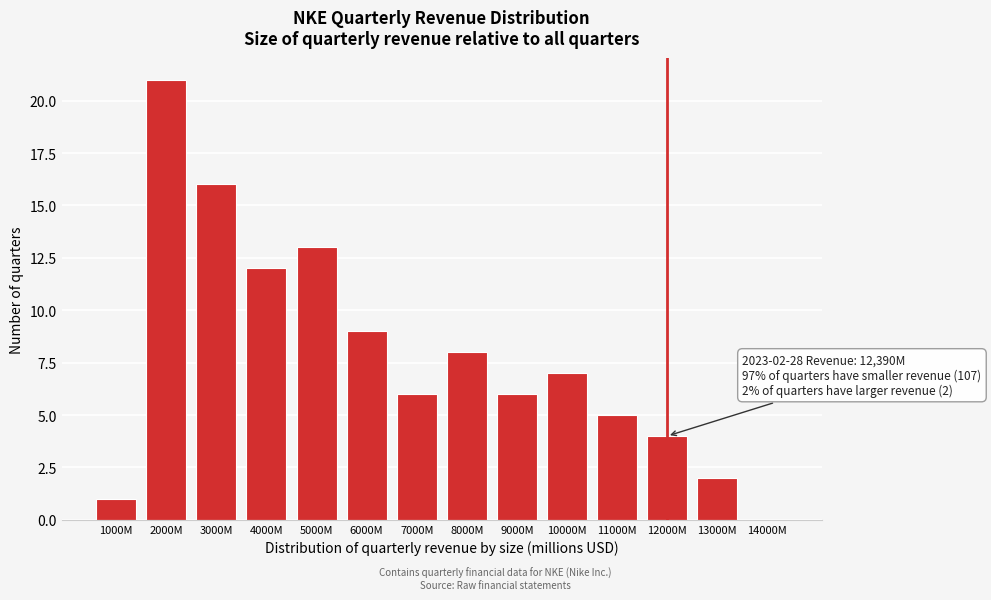

Reading left to right, transcribe all the data shown in this chart.

1000M=1	2000M=21	3000M=16	4000M=12	5000M=13	6000M=9	7000M=6	8000M=8	9000M=6	10000M=7	11000M=5	12000M=4	13000M=2	14000M=0